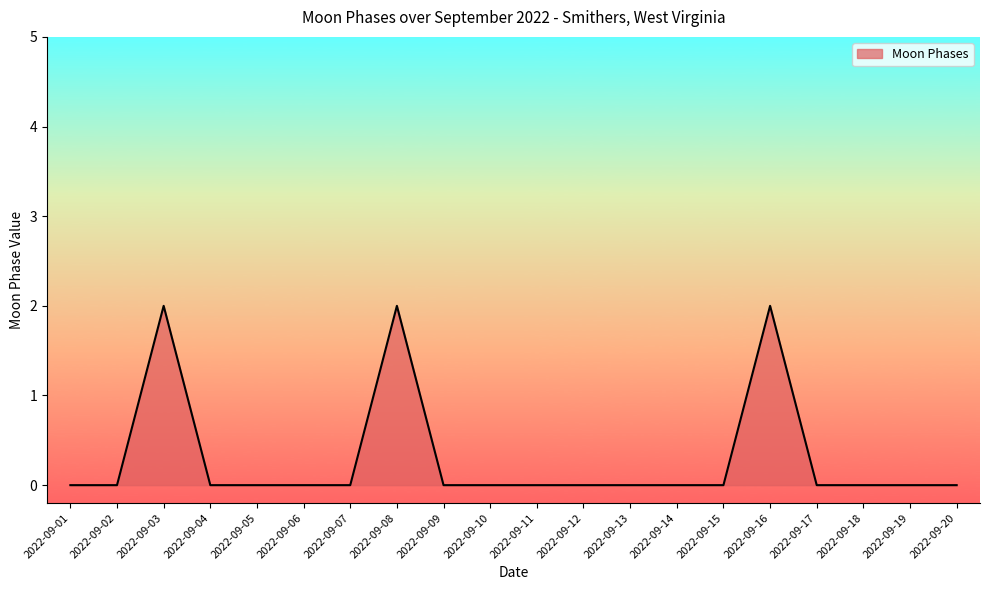

Count the number of data series in this chart.

1